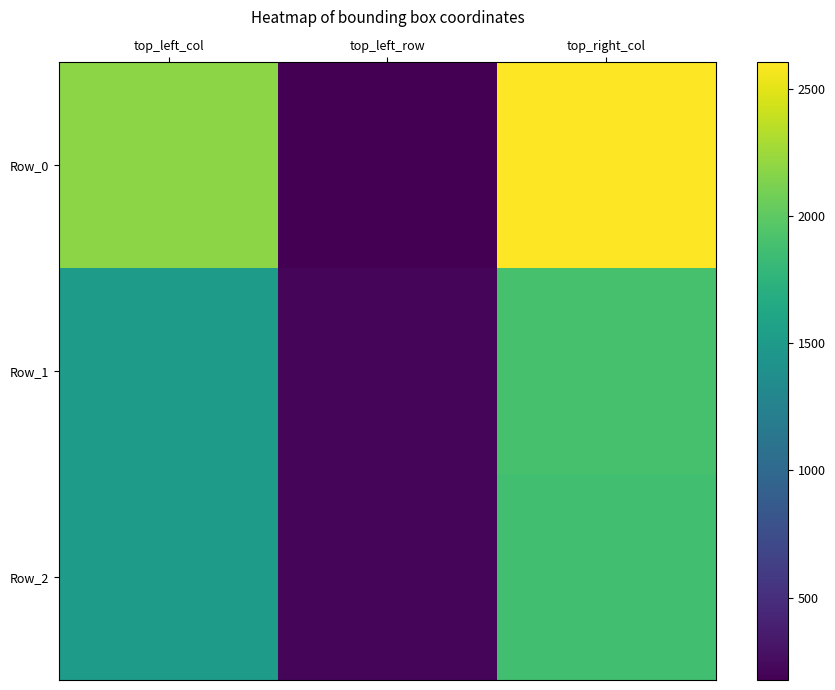

Which series has the largest total across all categories?

Row_0